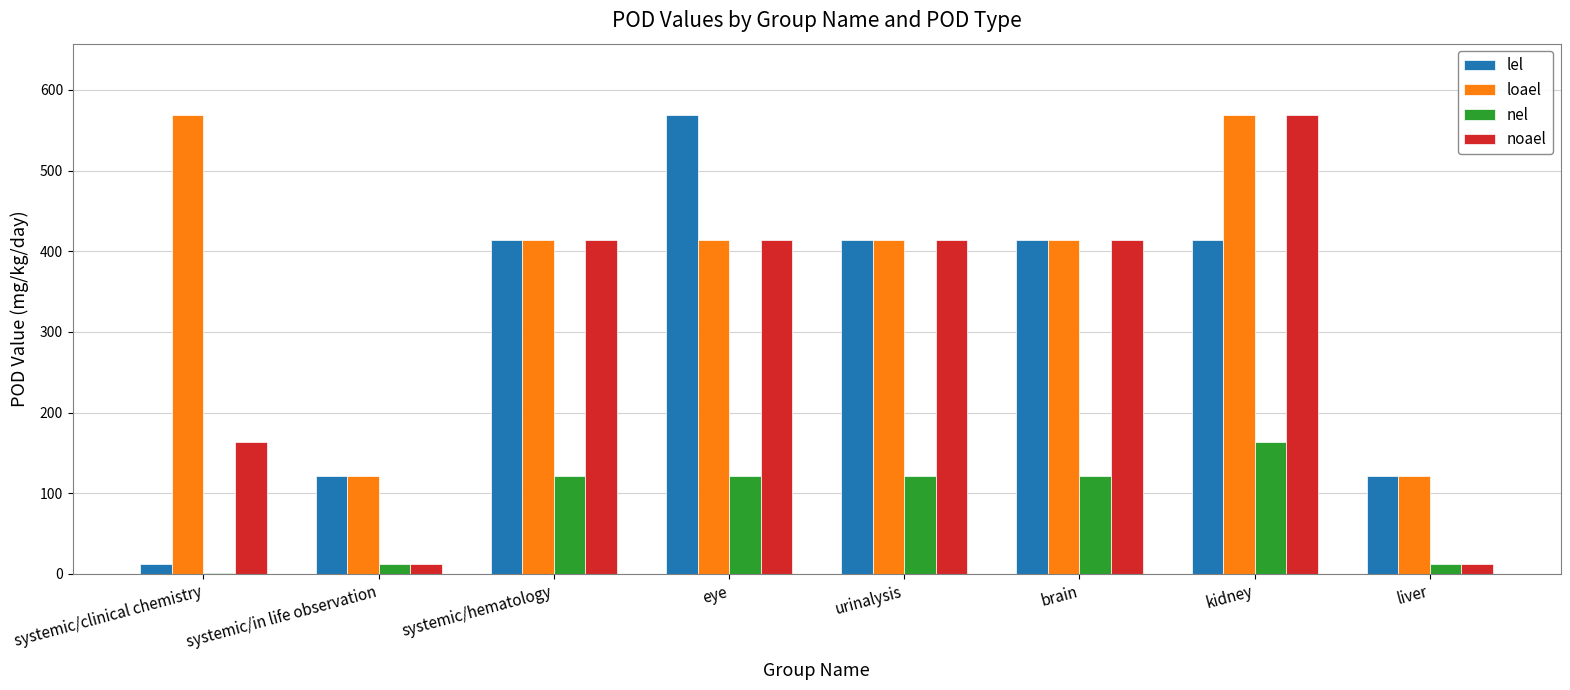

What are all the series names shown in the legend?

lel, loael, nel, noael